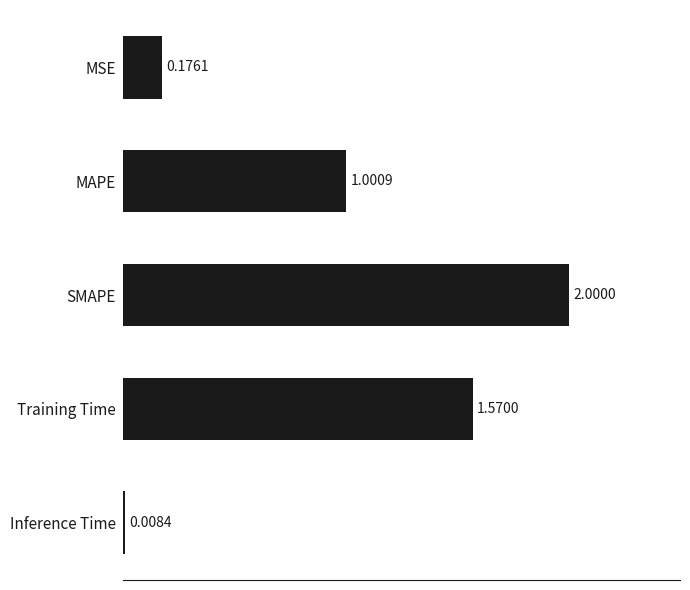

Does the chart contain stacked bars?

No